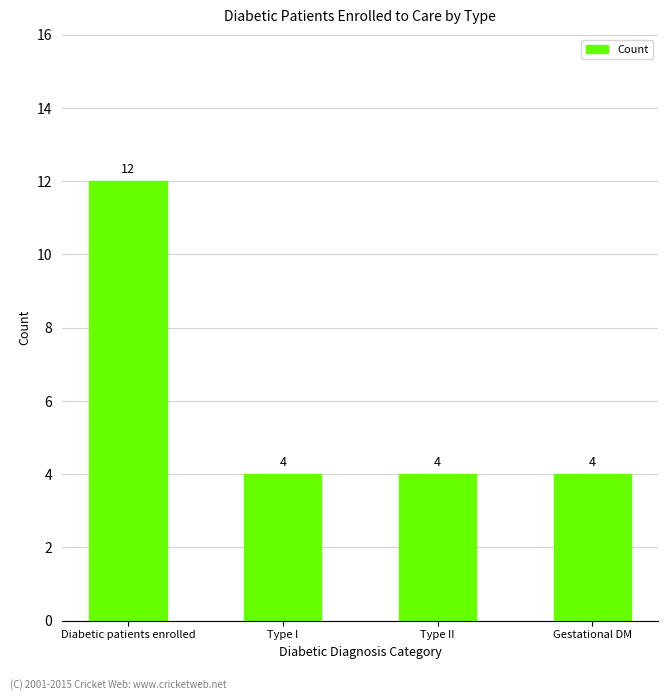

Reading right to left, what are all the values shown in this chart?

Gestational DM=4	Type II=4	Type I=4	Diabetic patients enrolled=12